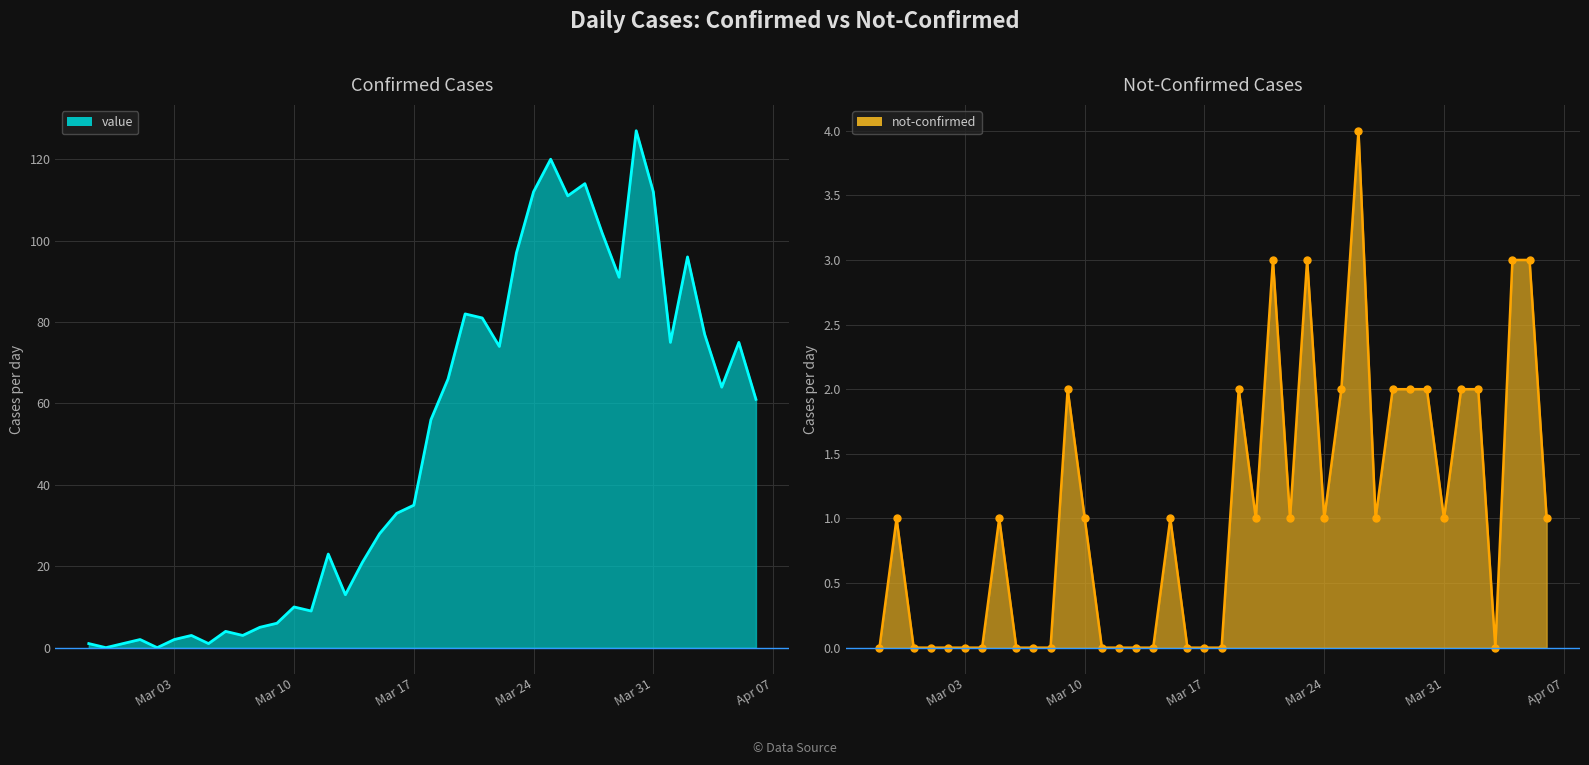

Reading left to right, what are all the values shown in this chart?

value line: 1	0	1	2	0	2	3	1	4	3	5	6	10	9	23	13	21	28	33	35	56	66	82	81	74	97	112	120	111	114	102	91	127	112	75	96	77	64	75	61
not-confirmed line: 0	1	0	0	0	0	0	1	0	0	0	2	1	0	0	0	0	1	0	0	0	2	1	3	1	3	1	2	4	1	2	2	2	1	2	2	0	3	3	1